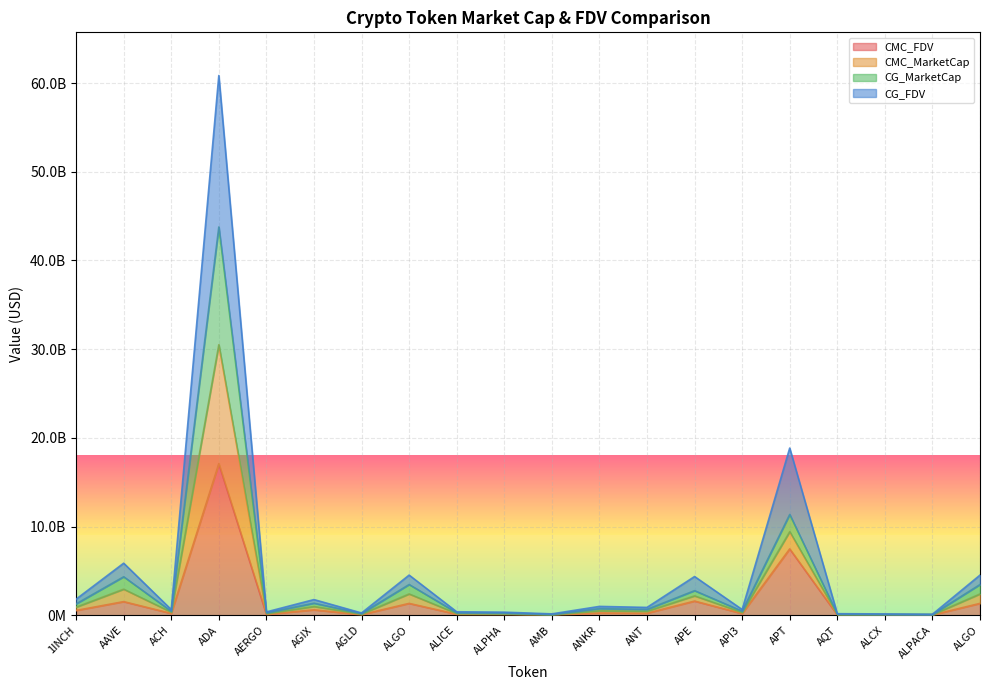

Is it true that CMC_FDV equals 1531701587.9 at AAVE?

True